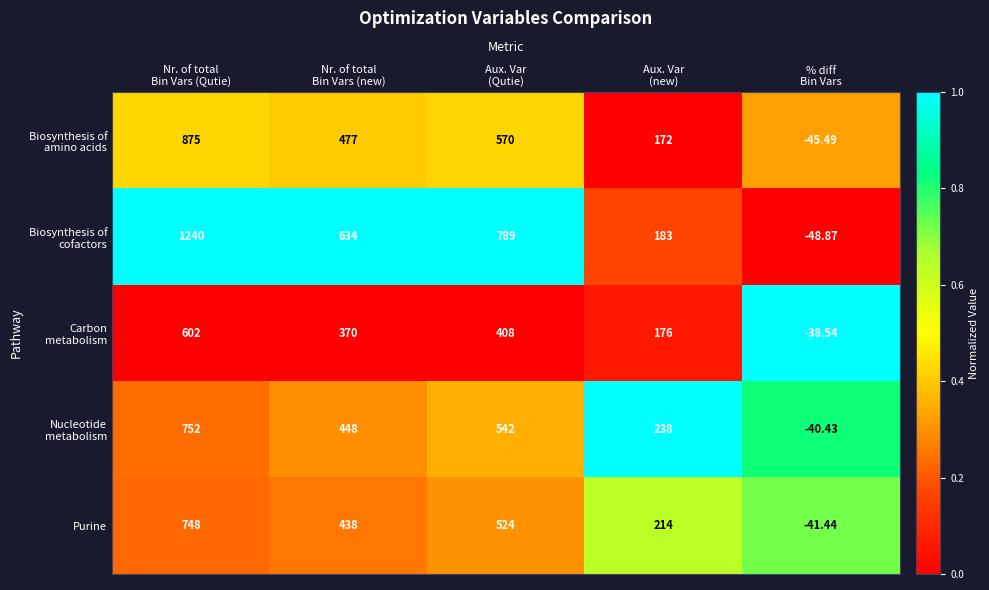

Count the number of categories in the chart.

5